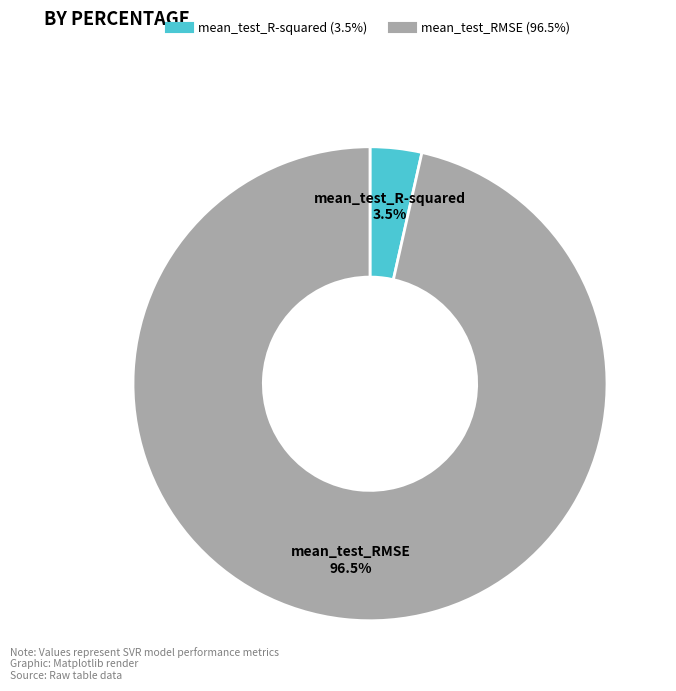

Which category has the biggest portion of the pie?

mean_test_RMSE